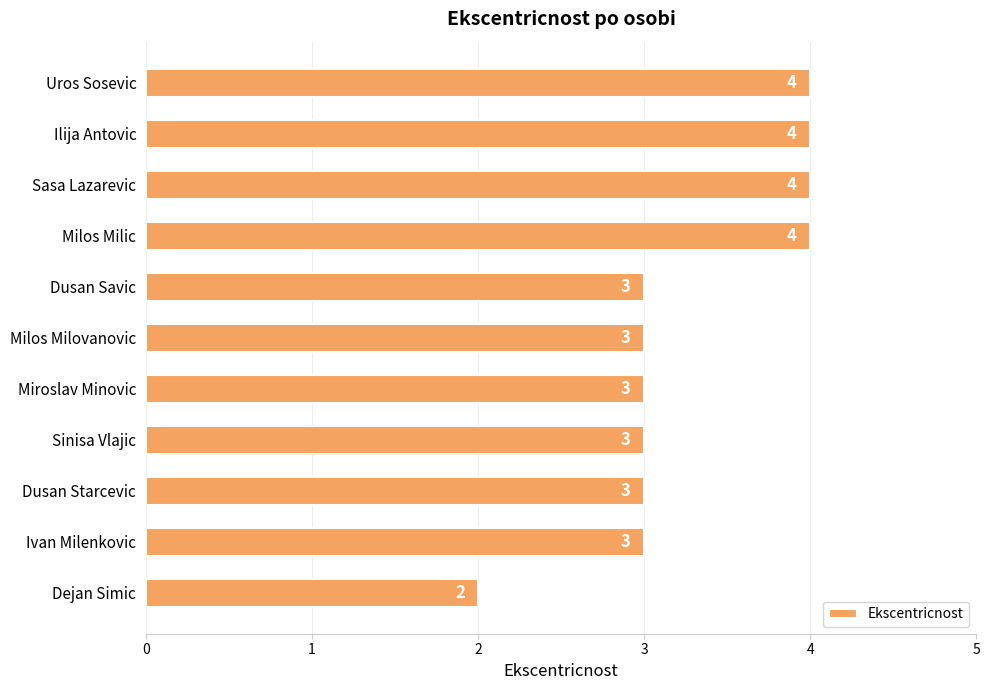

True or false: the data shows 7 at Milos Milic.

False